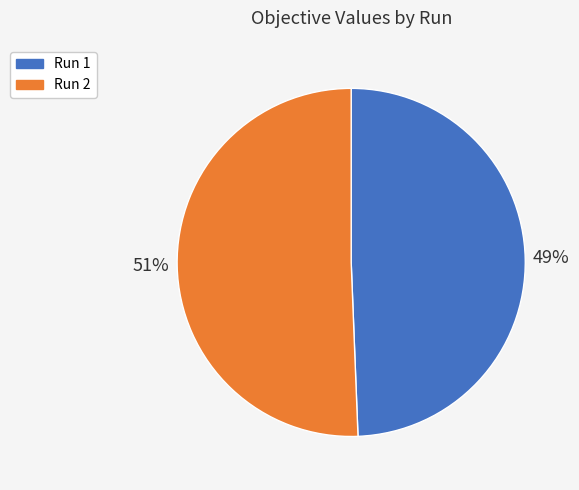

To the nearest percent, what is the average slice percentage?

50%